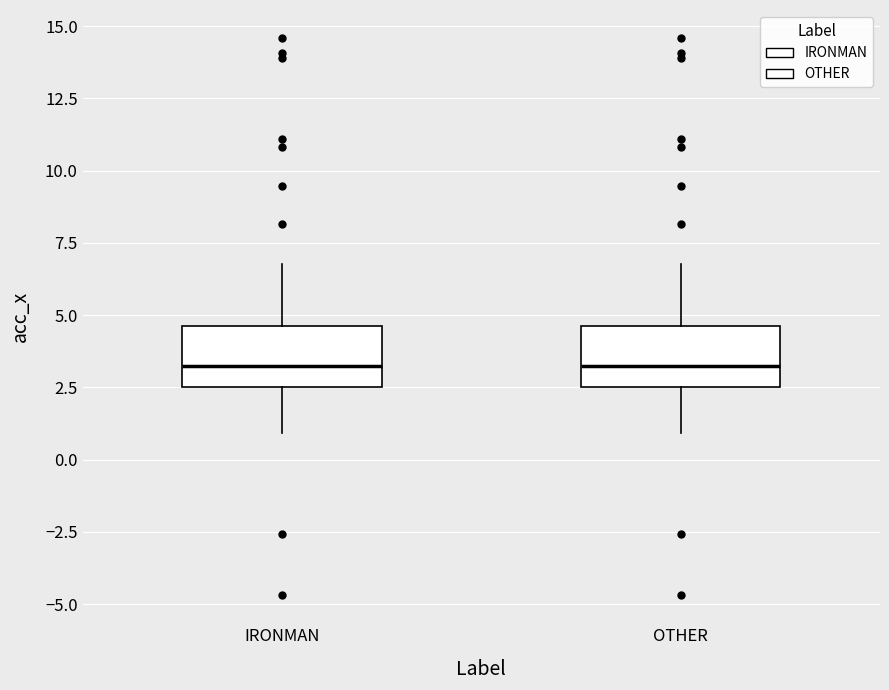

Reading left to right, read every box against the y-axis: the position of its median line, the range the box covers, and the ends of its whiskers. The values are not printed on the chart, so give them approximately, as read against the axis.

IRONMAN: median 3.5, box 2.5 to 4.5, whiskers 1.0 to 7.0
OTHER: median 3.5, box 2.5 to 4.5, whiskers 1.0 to 7.0